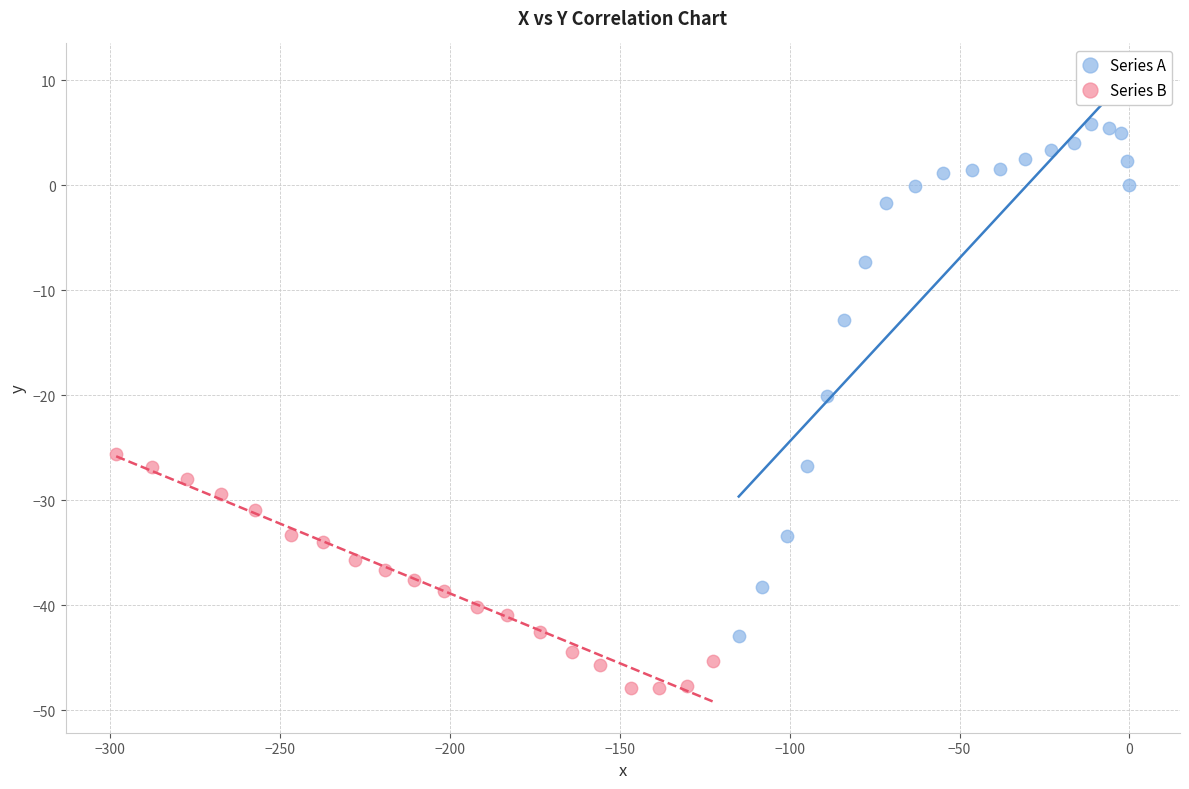

Which series has the largest Y range (max minus min)?

Series A